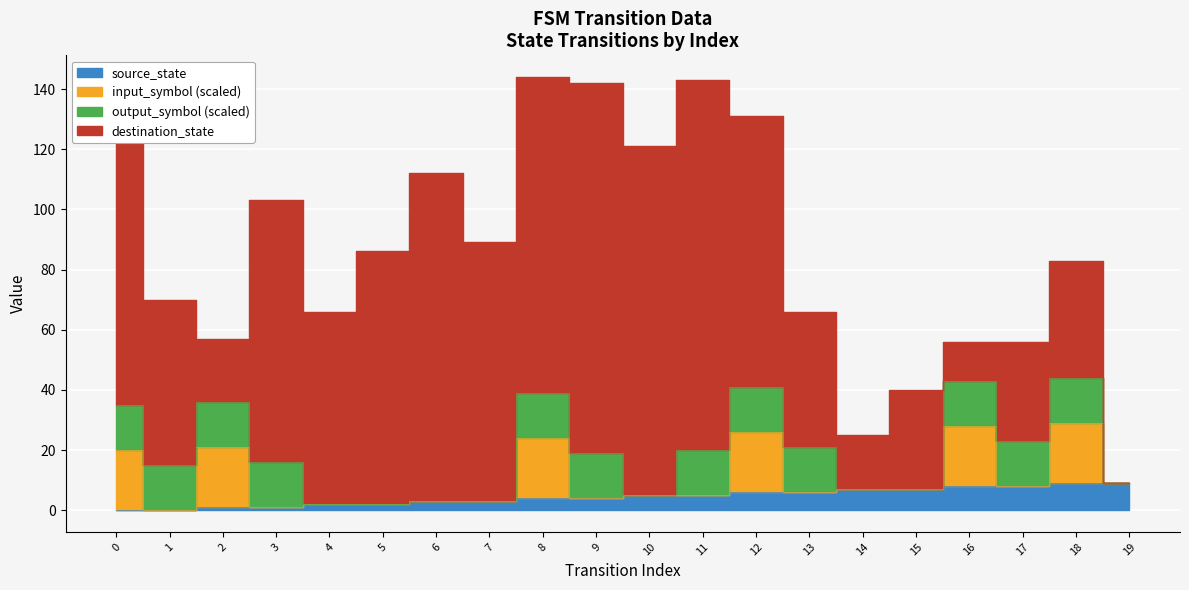

How many intersections are there between source_state and destination_state?

1